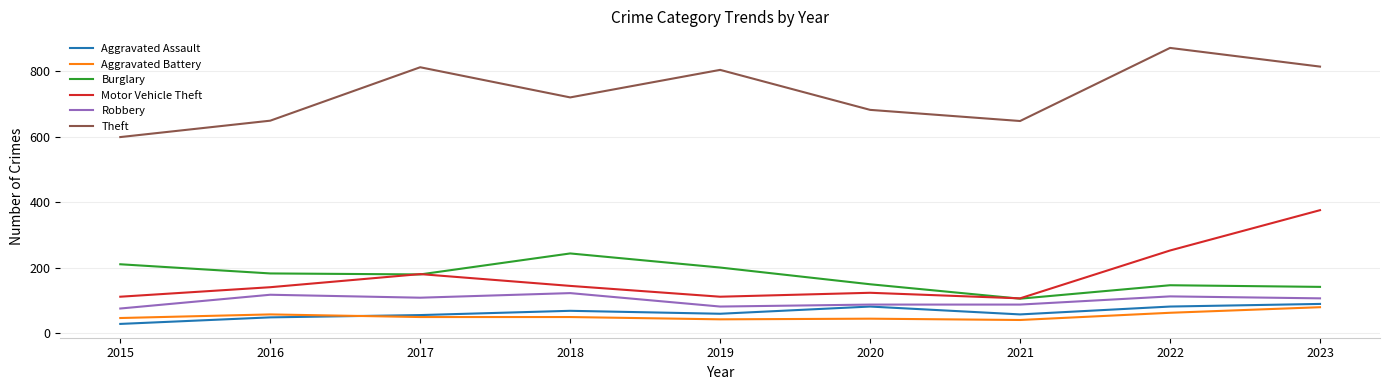

The Aggravated Assault series shows 60 at 2019. True or false?

True